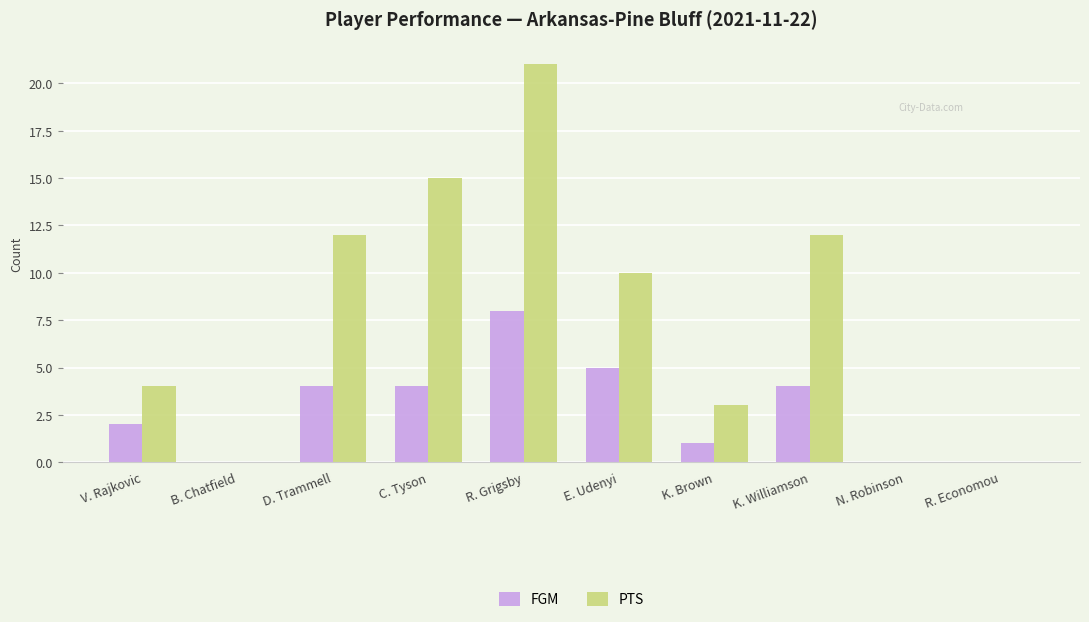

Reading left to right, what are all the values shown in this chart?

FGM: 2	0	4	4	8	5	1	4	0	0
PTS: 4	0	12	15	21	10	3	12	0	0